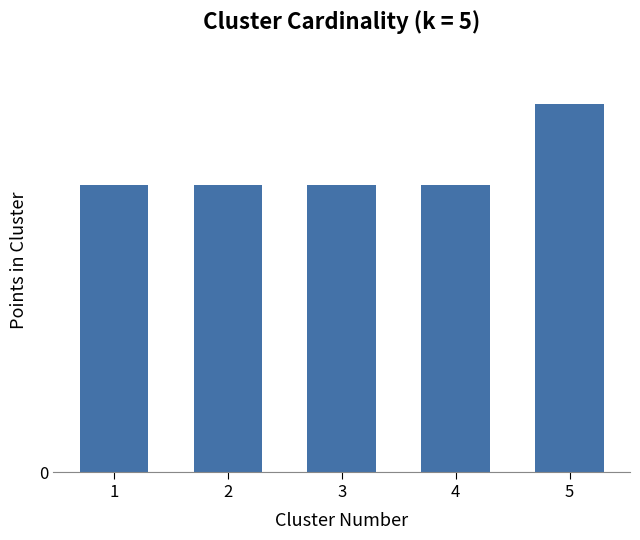

The chart shows a value of 2 at 3. True or false?

False